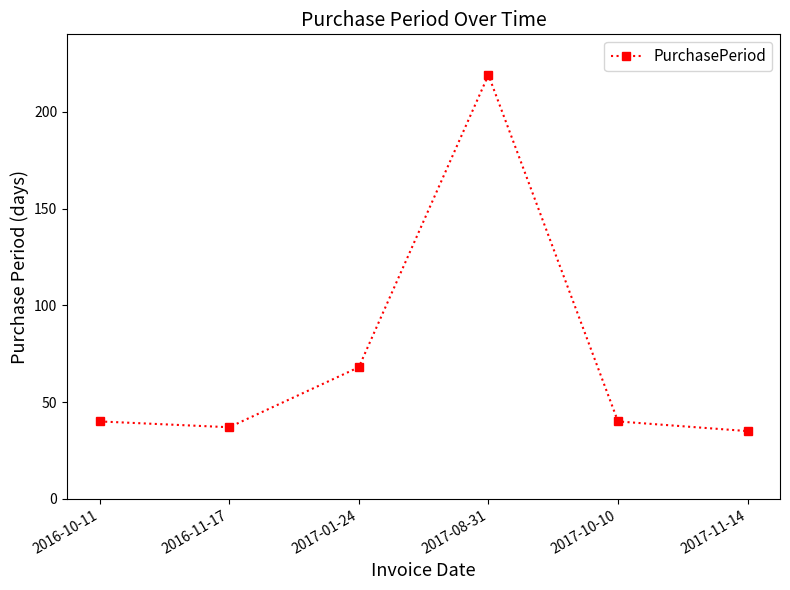

Which has a higher value, 2017-10-10 or 2016-11-17?

2017-10-10